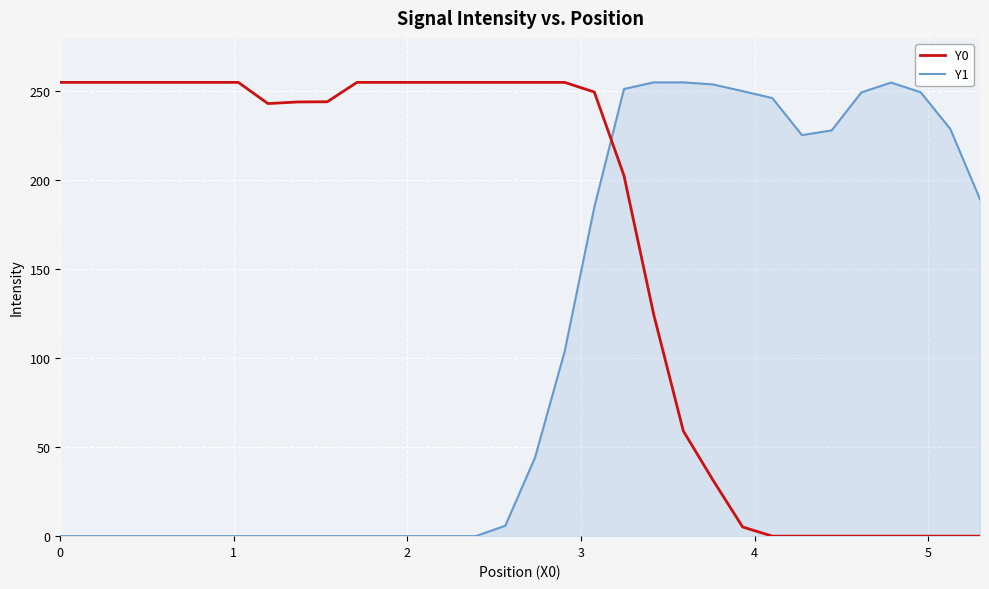

What is the highest value of the Y0 series?

255.0